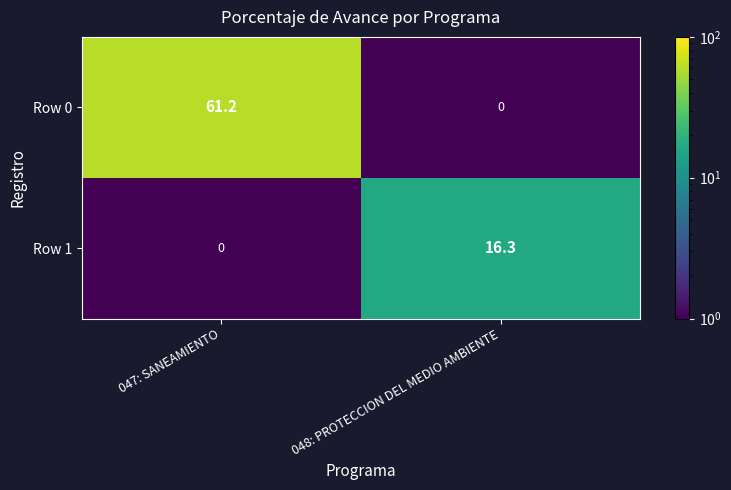

The value of Row 1 at 048: PROTECCION DEL MEDIO AMBIENTE is 27.9. True or false?

False